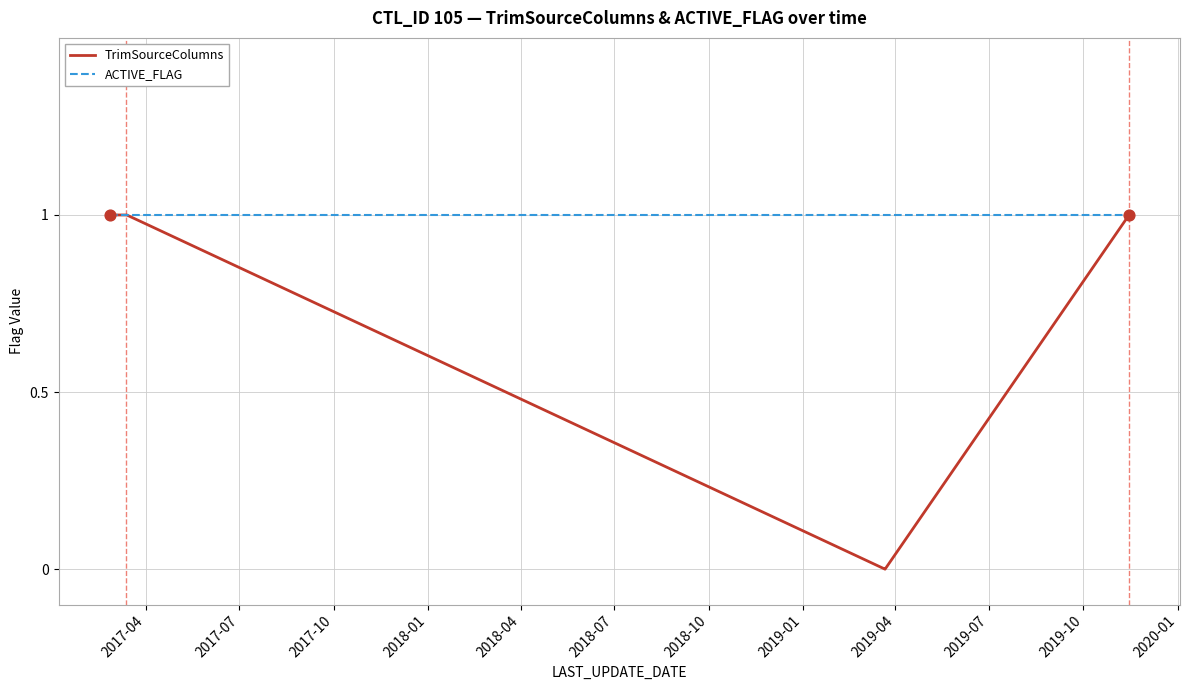

Which series has the largest total across all categories?

ACTIVE_FLAG